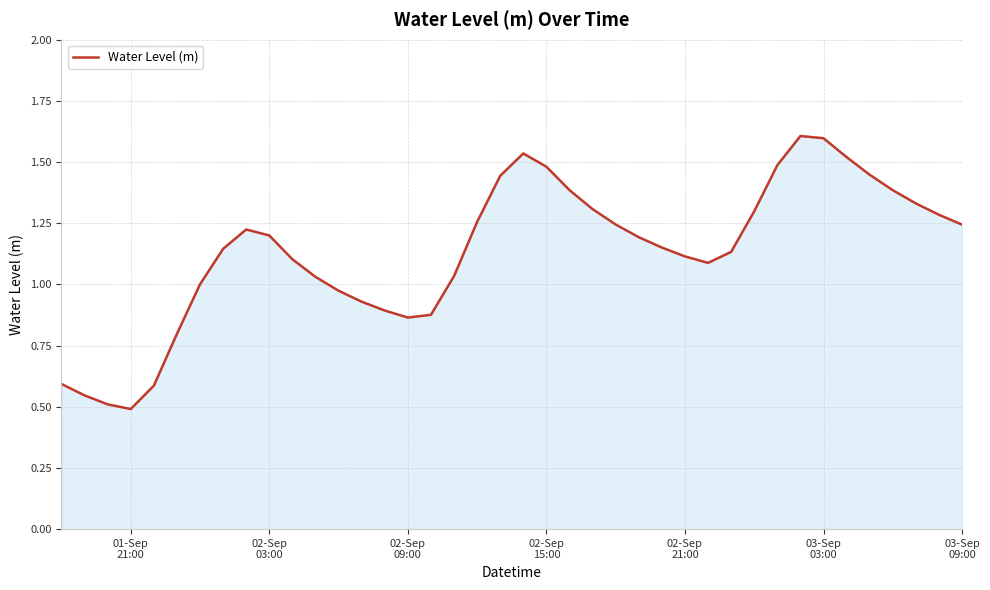

What is the greatest value displayed?

1.6